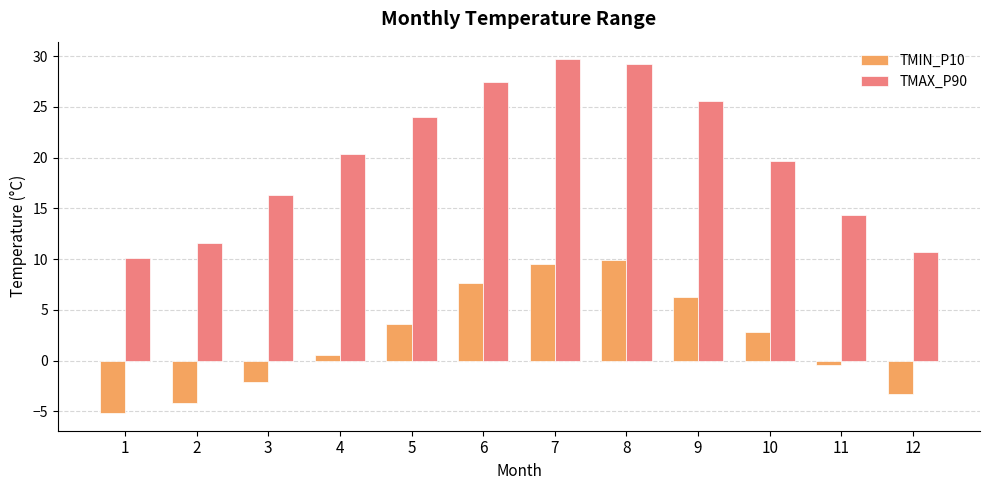

The TMAX_P90 series shows 27.4 at 6. True or false?

True